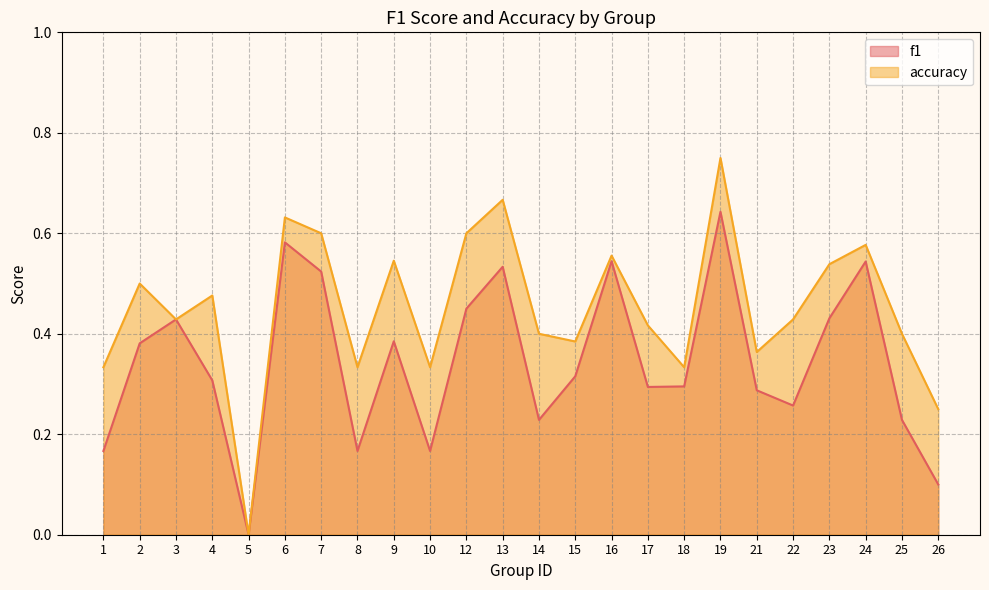

Rank the categories by accuracy value from highest to lowest.

19, 13, 6, 7, 12, 24, 16, 9, 23, 2, 4, 3, 22, 17, 14, 25, 15, 21, 1, 8, 10, 18, 26, 5